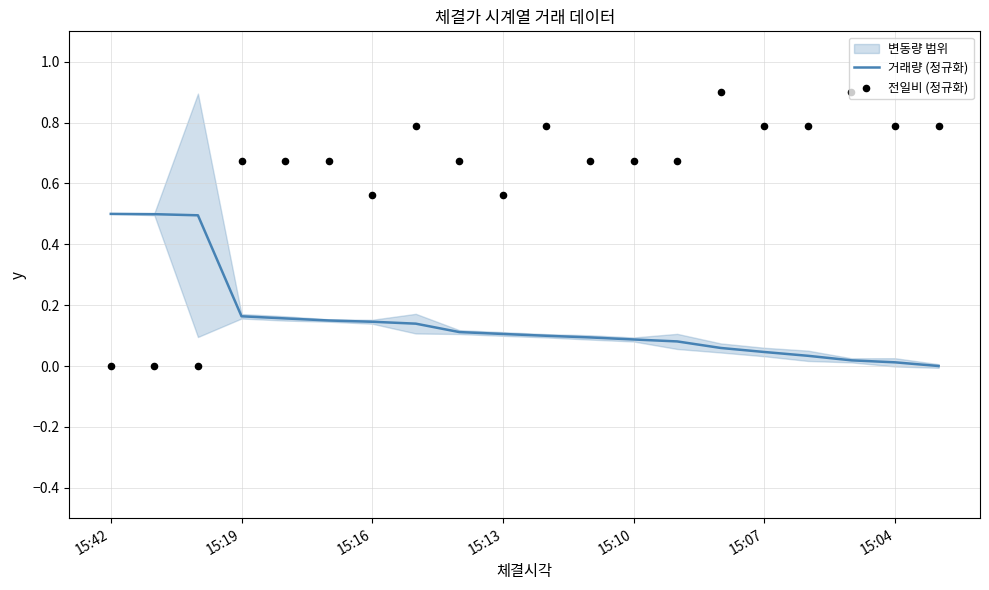

What are all the series names shown in the legend?

거래량 (정규화), 전일비 (정규화)